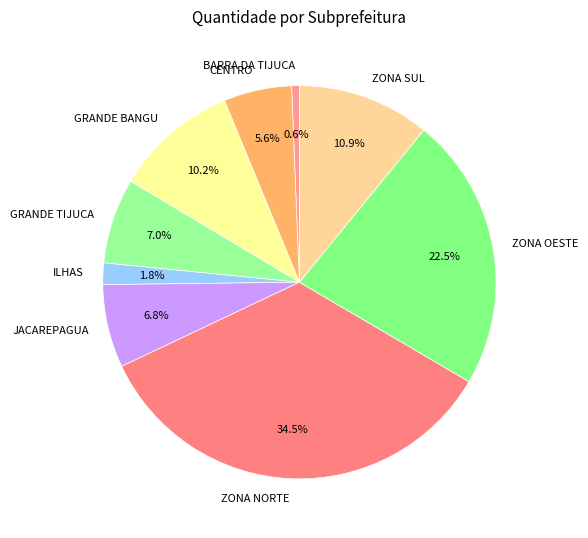

What portion of the pie excludes ZONA NORTE?

65.5%